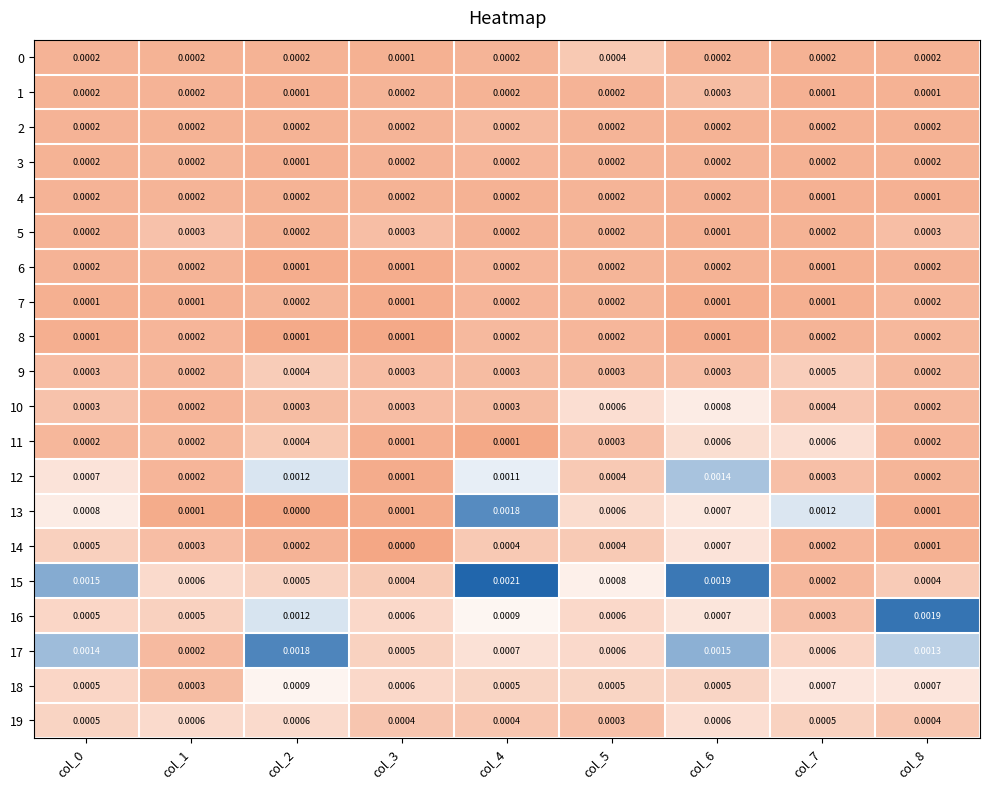

At which category is the sum across all series the highest?

col_6